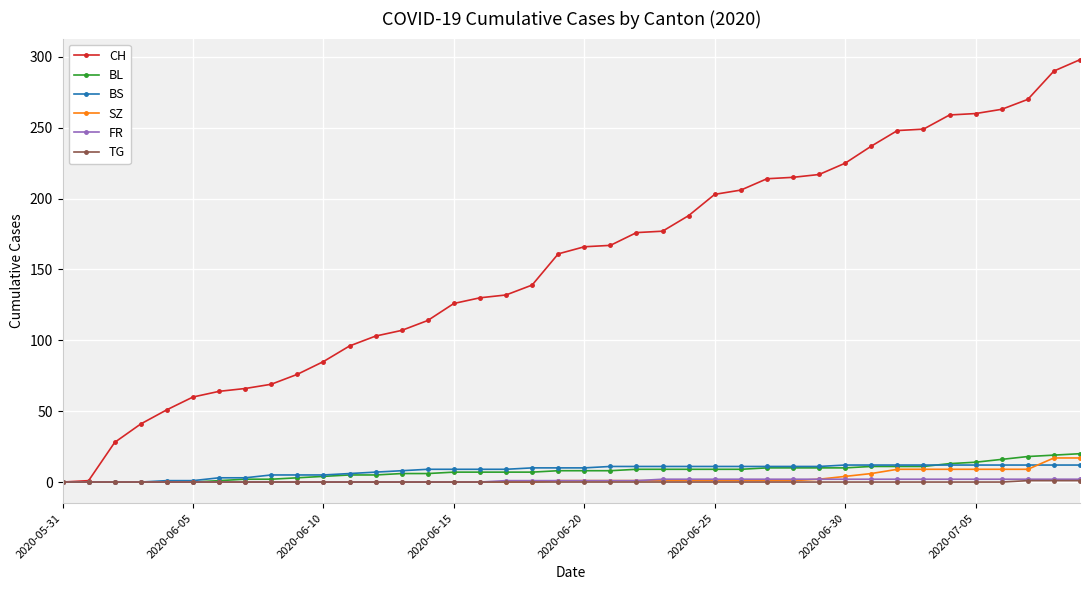

What is the sum of all FR values?

40